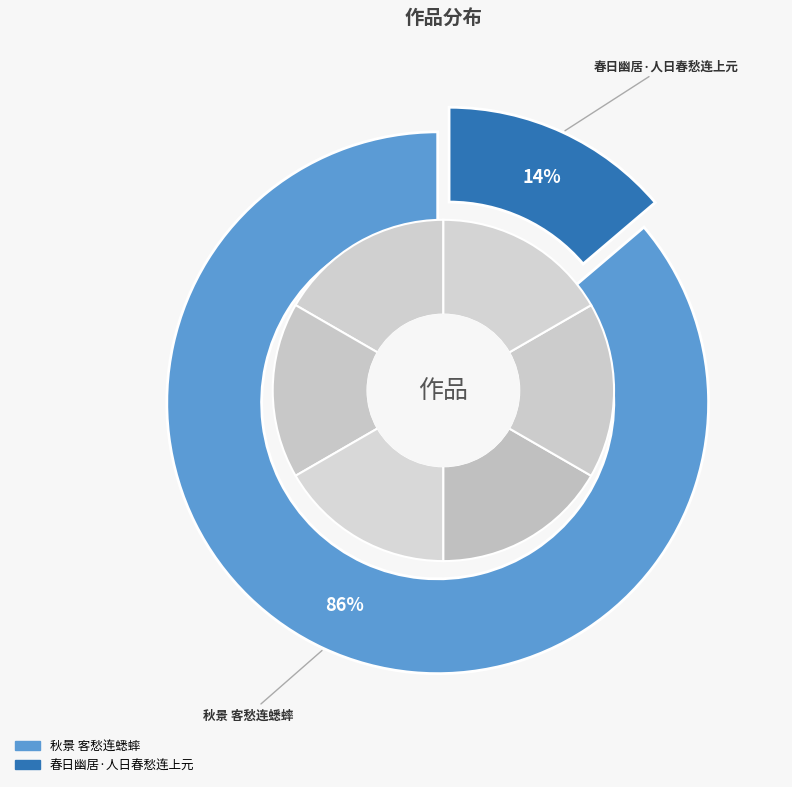

Count the number of slices in the pie.

2